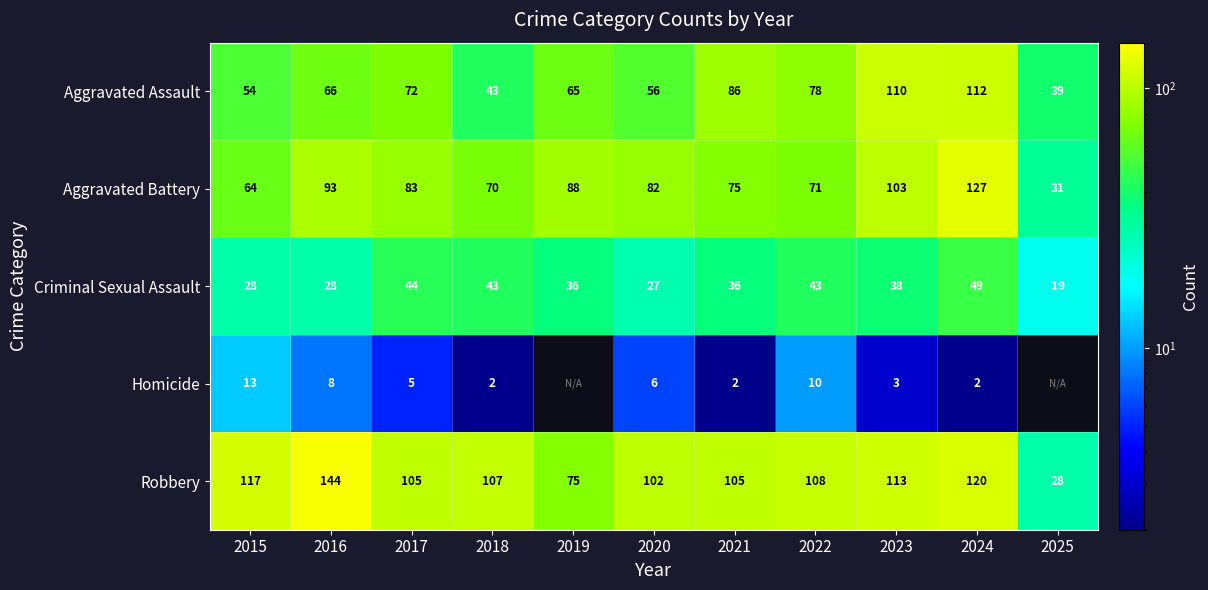

At 2017, list the series in order from largest to smallest.

Robbery, Aggravated Battery, Aggravated Assault, Criminal Sexual Assault, Homicide